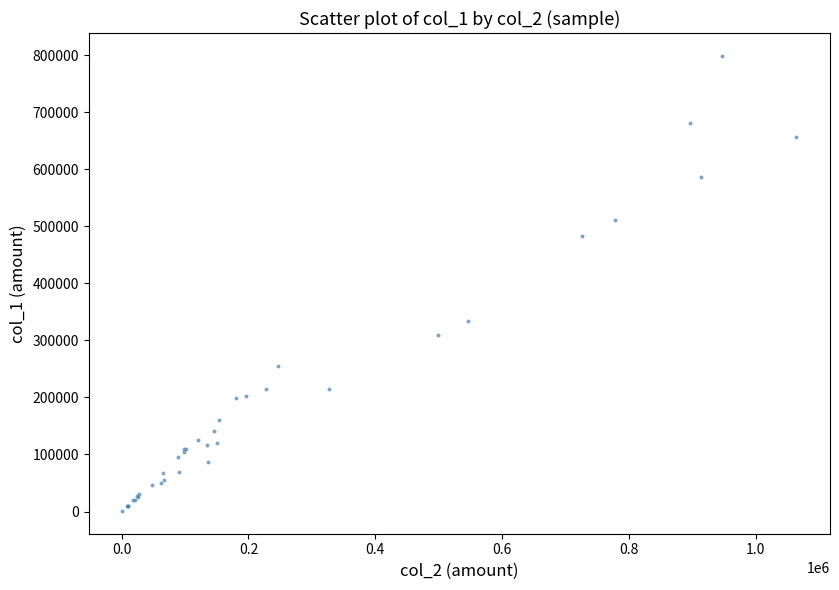

What Y value in the scatter plot is closest to 400000?

334000